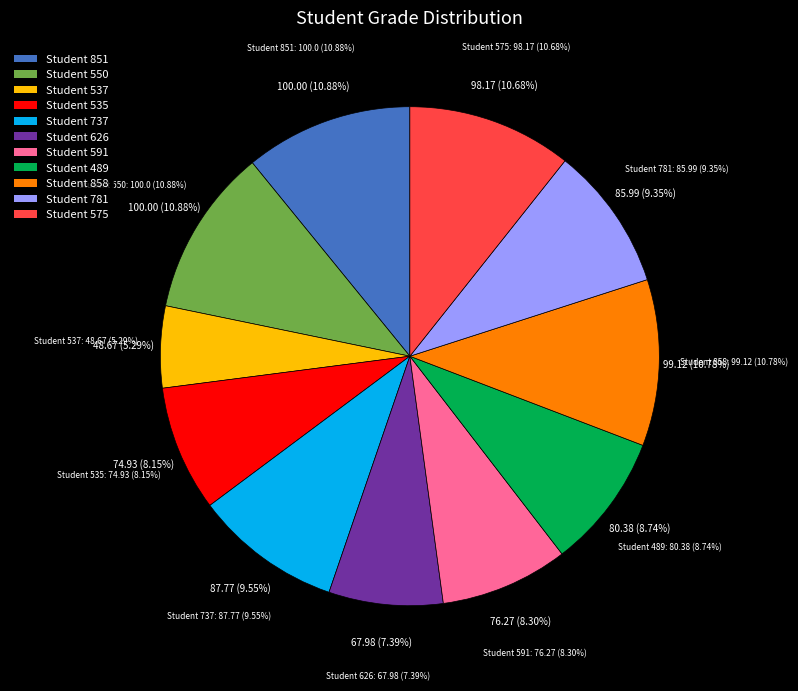

Do 537 and 575 together represent more than half of the pie?

No